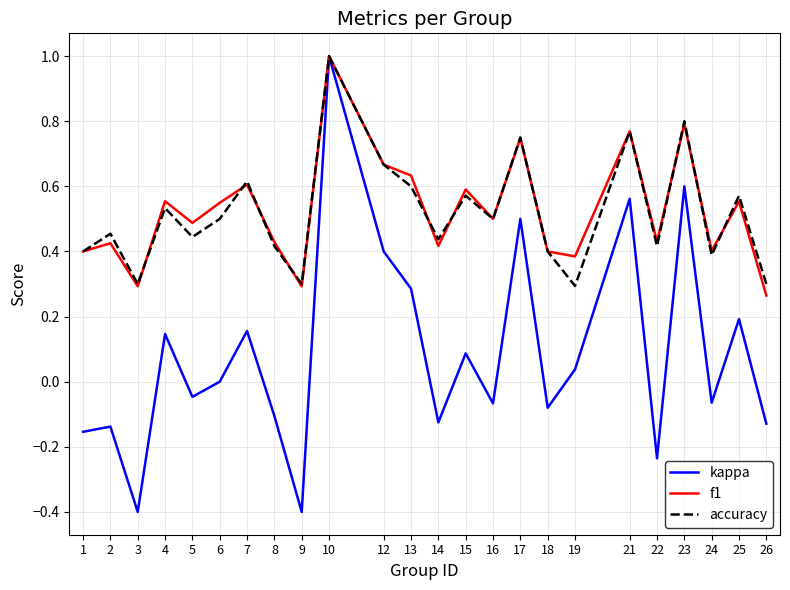

Between 10 and 18, which series saw the biggest shift?

kappa